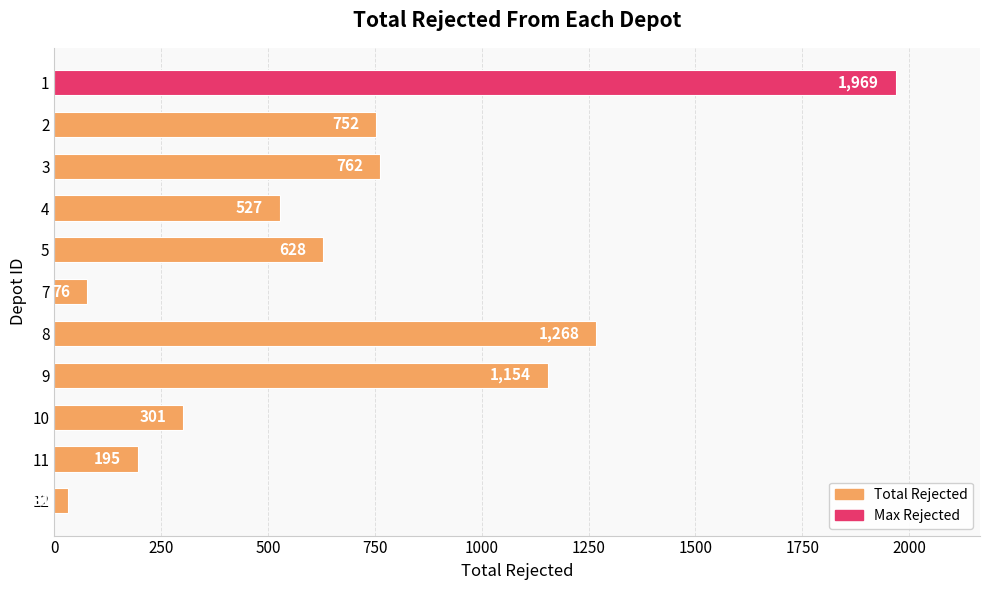

How many data points are less than 628?

5